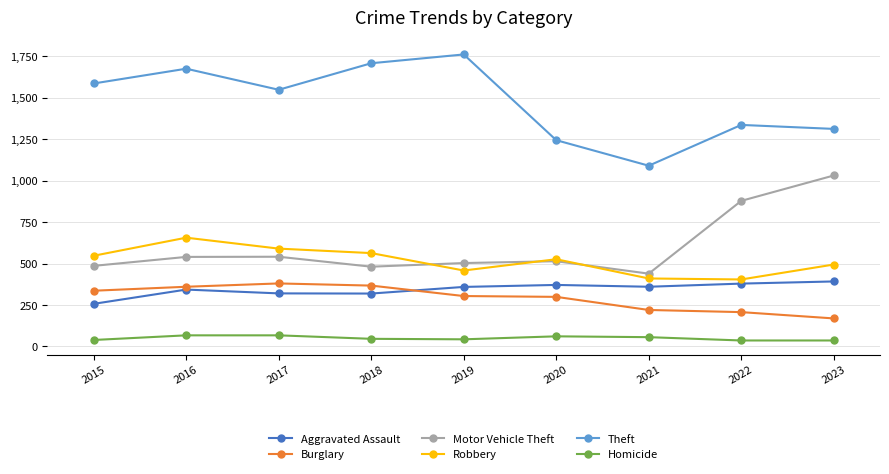

Read the Theft value at 2020, to the nearest 10.

1240